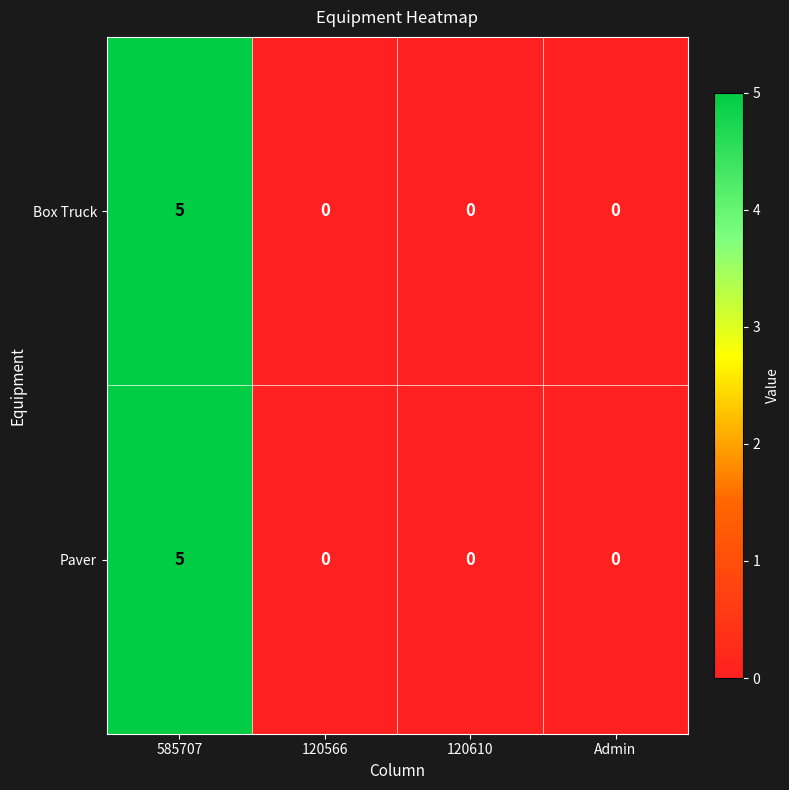

The value of Paver at Admin is 0. True or false?

True